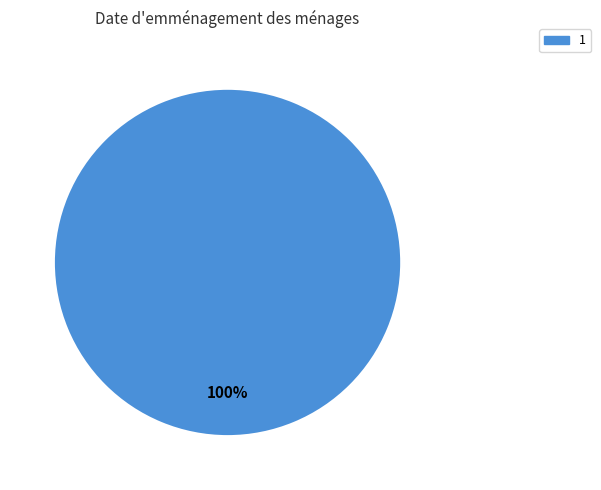

To the nearest percent, what percentage of the pie is 1?

100%